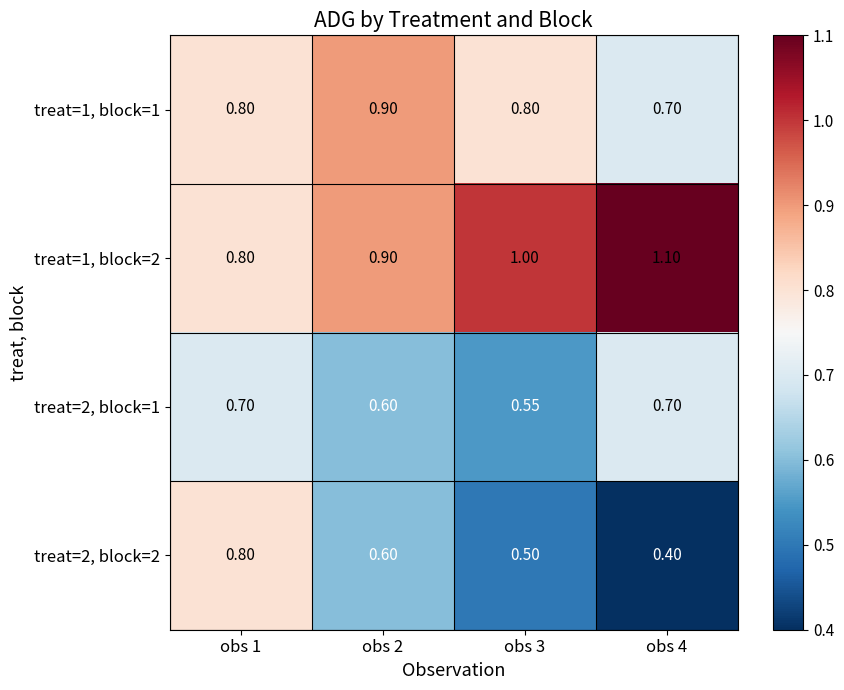

Is the value of treat=1, block=2 at obs 4 greater than the value of treat=1, block=1 at obs 3?

Yes